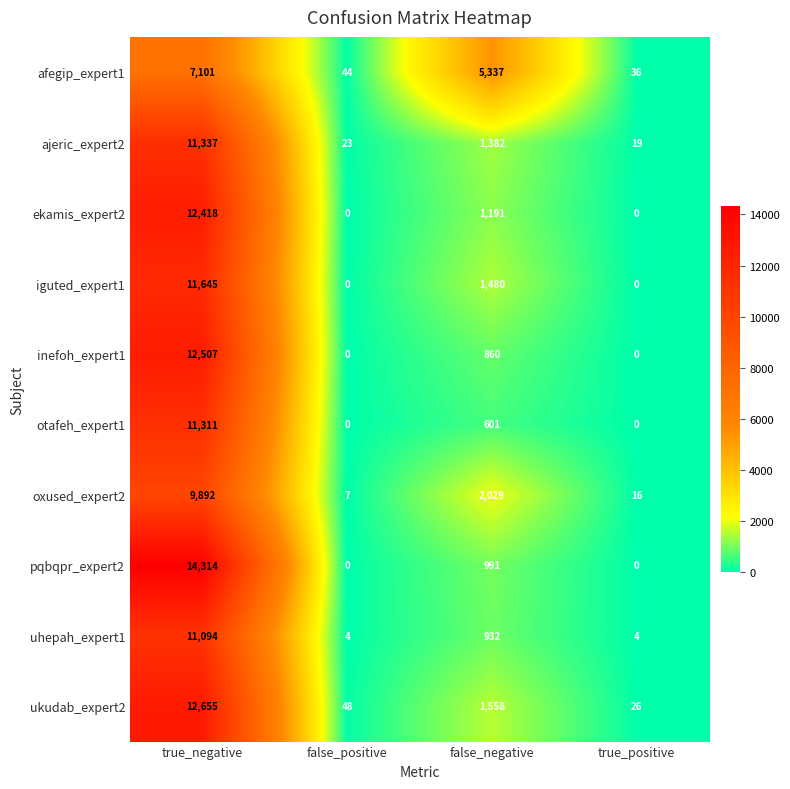

Is it true that oxused_expert2 equals 3 at false_positive?

False